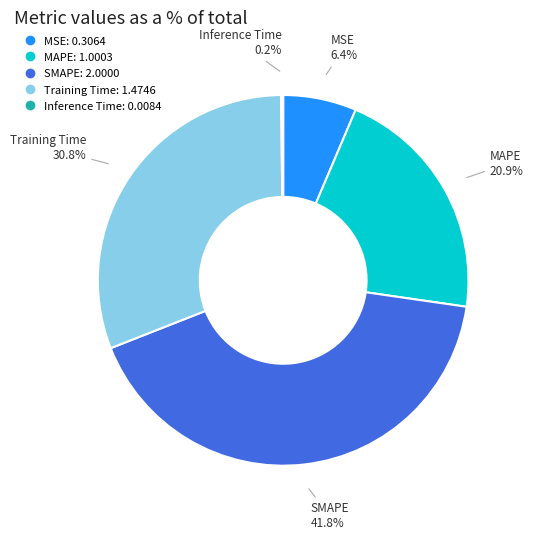

Does Training Time account for over 50% of the chart?

No